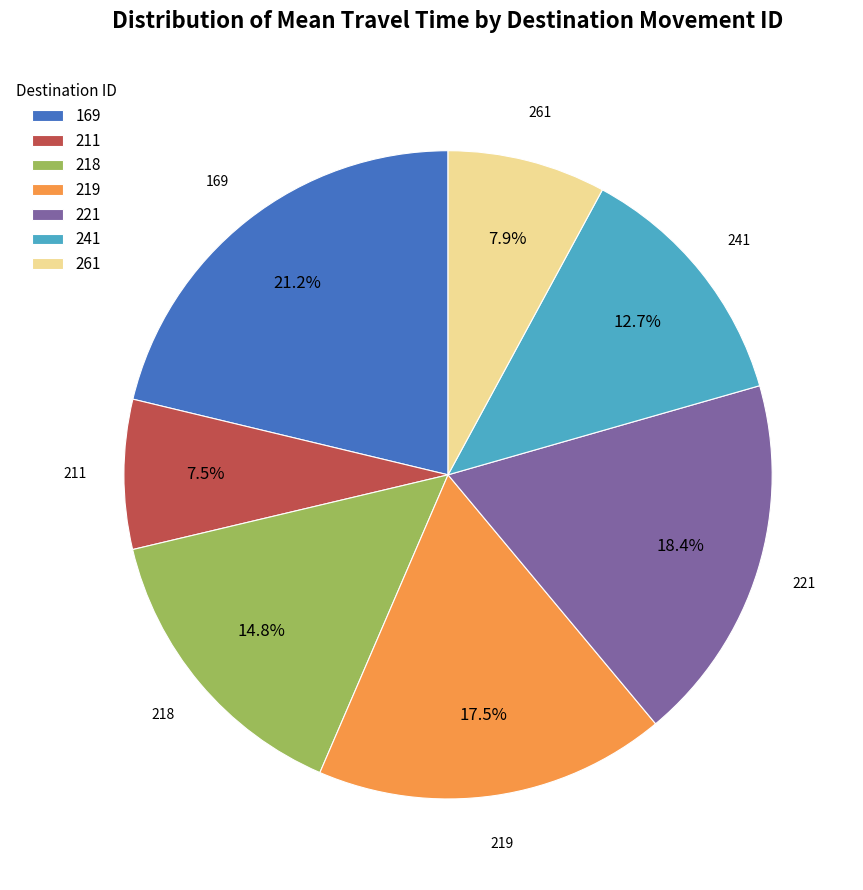

To the nearest percent, what is the average slice percentage?

14%